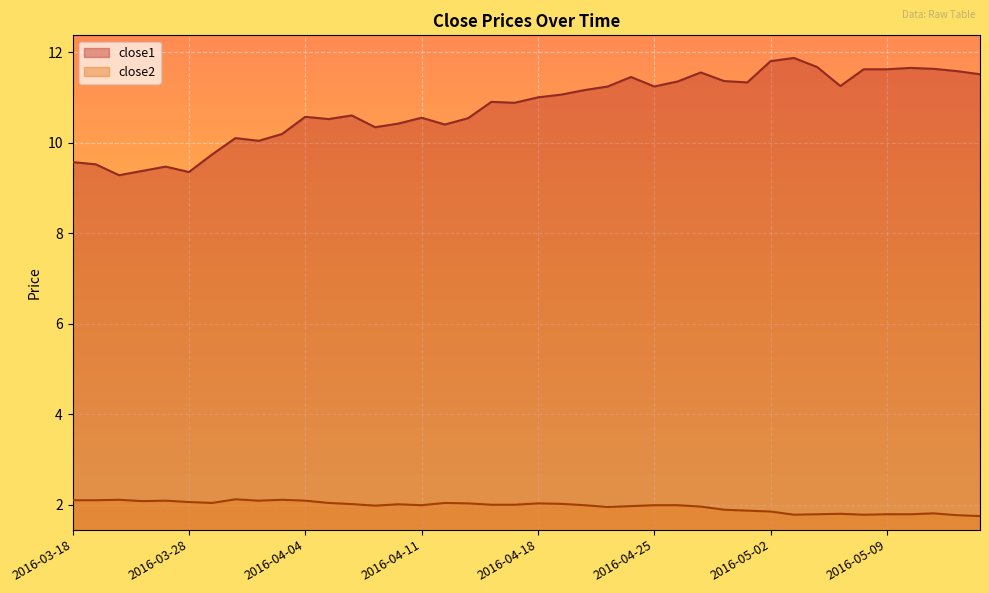

True or false: close1 has more than 1 interior local peaks.

True